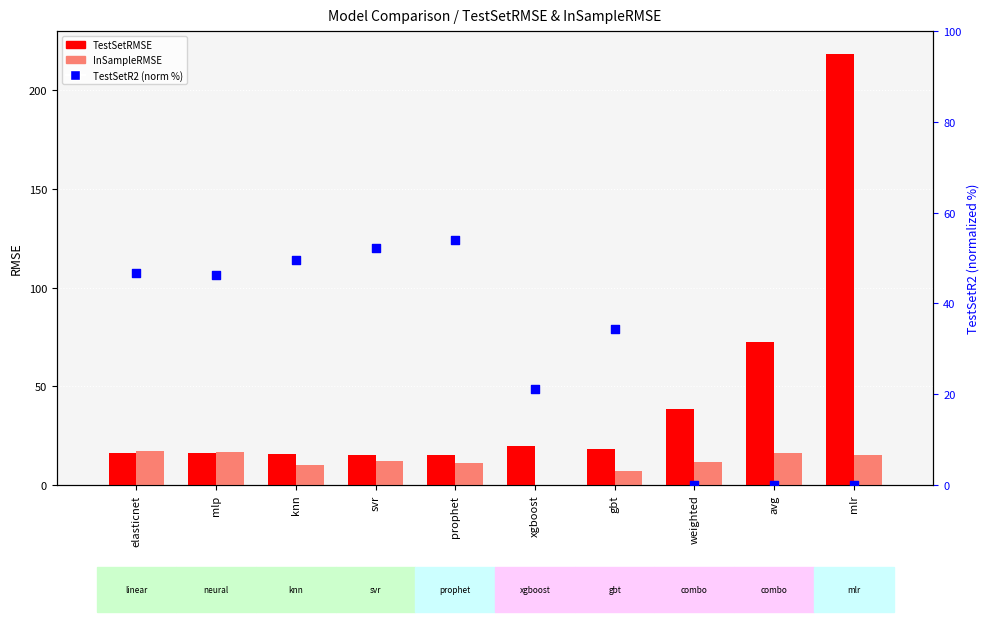

Which series has the largest total across all categories?

TestSetRMSE